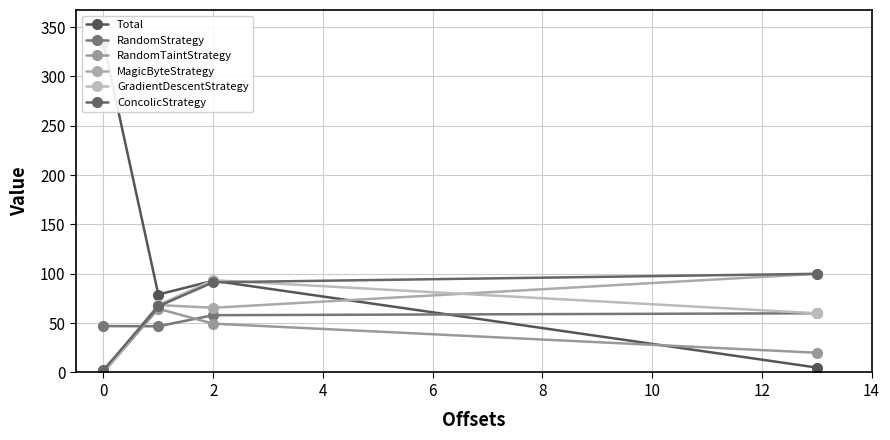

What are all the series names shown in the legend?

Total, RandomStrategy, RandomTaintStrategy, MagicByteStrategy, GradientDescentStrategy, ConcolicStrategy